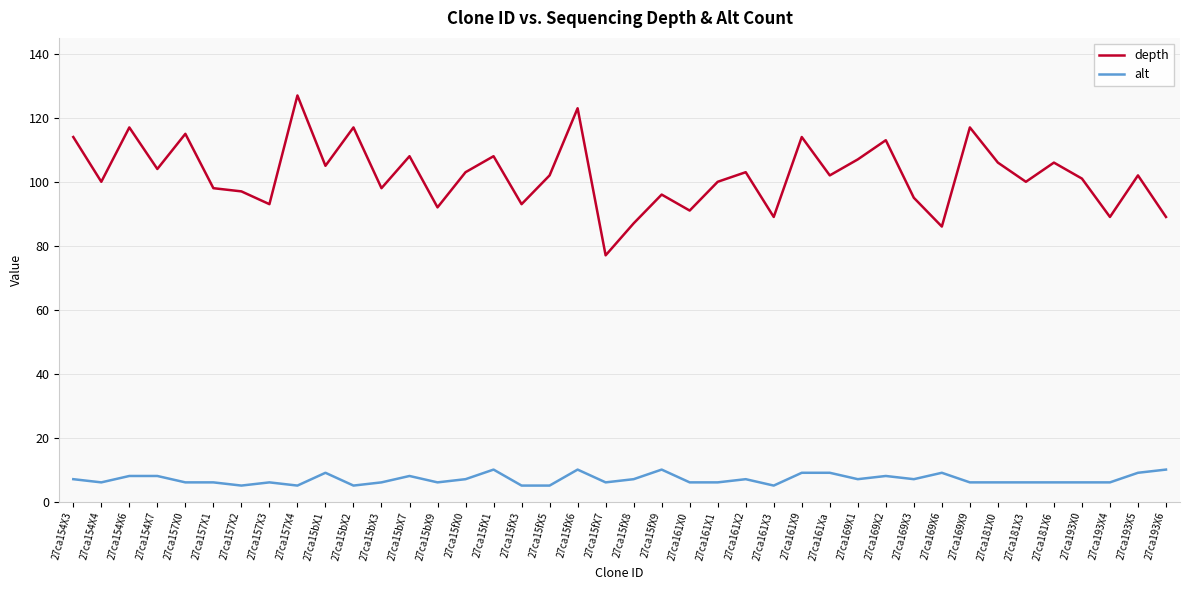

Reading left to right, transcribe all the data shown in this chart.

depth: 27ca154X3=114	27ca154X4=100	27ca154X6=117	27ca154X7=104	27ca157X0=115	27ca157X1=98	27ca157X2=97	27ca157X3=93	27ca157X4=127	27ca15bX1=105	27ca15bX2=117	27ca15bX3=98	27ca15bX7=108	27ca15bX9=92	27ca15fX0=103	27ca15fX1=108	27ca15fX3=93	27ca15fX5=102	27ca15fX6=123	27ca15fX7=77	27ca15fX8=87	27ca15fX9=96	27ca161X0=91	27ca161X1=100	27ca161X2=103	27ca161X3=89	27ca161X9=114	27ca161Xa=102	27ca169X1=107	27ca169X2=113	27ca169X3=95	27ca169X6=86	27ca169X9=117	27ca181X0=106	27ca181X3=100	27ca181X6=106	27ca193X0=101	27ca193X4=89	27ca193X5=102	27ca193X6=89
alt: 27ca154X3=7	27ca154X4=6	27ca154X6=8	27ca154X7=8	27ca157X0=6	27ca157X1=6	27ca157X2=5	27ca157X3=6	27ca157X4=5	27ca15bX1=9	27ca15bX2=5	27ca15bX3=6	27ca15bX7=8	27ca15bX9=6	27ca15fX0=7	27ca15fX1=10	27ca15fX3=5	27ca15fX5=5	27ca15fX6=10	27ca15fX7=6	27ca15fX8=7	27ca15fX9=10	27ca161X0=6	27ca161X1=6	27ca161X2=7	27ca161X3=5	27ca161X9=9	27ca161Xa=9	27ca169X1=7	27ca169X2=8	27ca169X3=7	27ca169X6=9	27ca169X9=6	27ca181X0=6	27ca181X3=6	27ca181X6=6	27ca193X0=6	27ca193X4=6	27ca193X5=9	27ca193X6=10